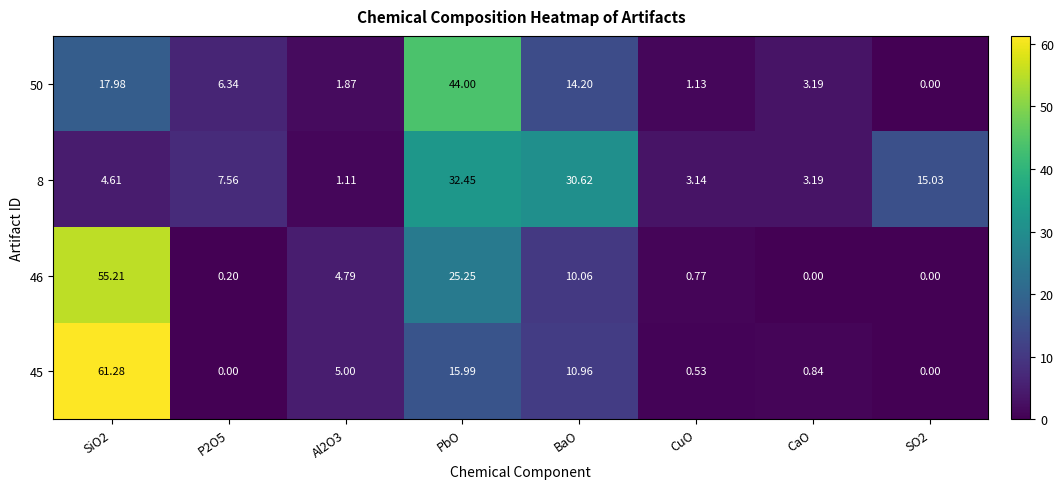

How many distinct data groups are displayed?

4